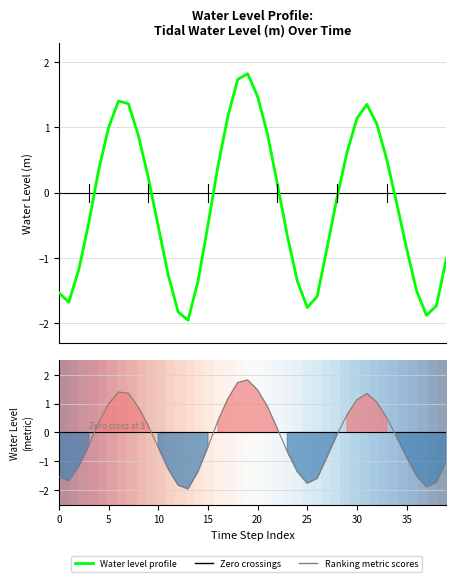

How many data points does each series have?

40